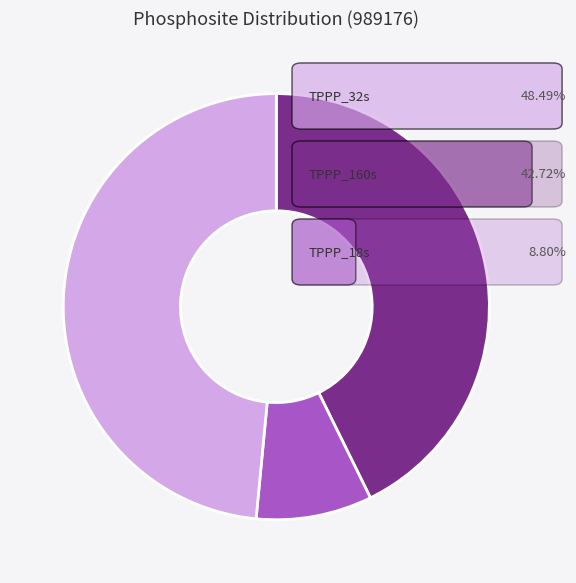

Is there a majority slice in this chart?

No